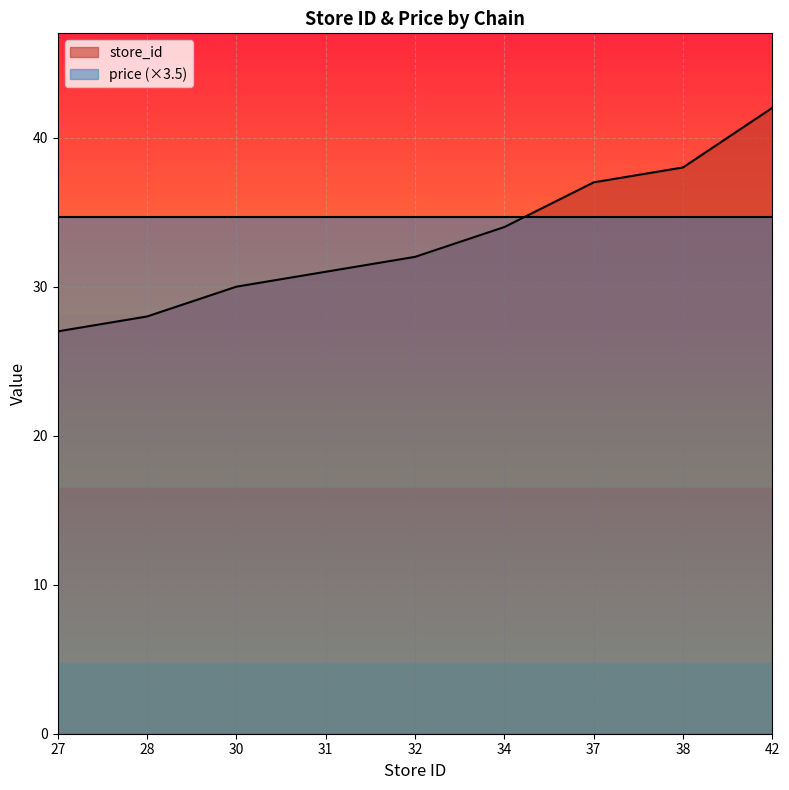

Which category has the highest value across all series?

42